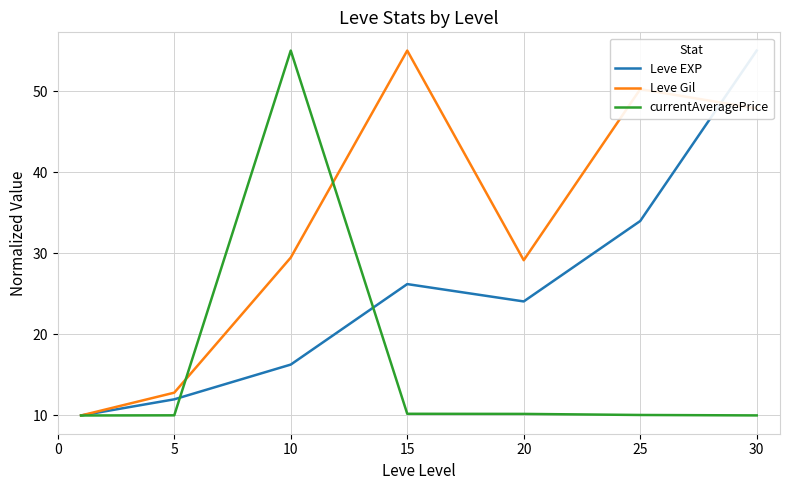

Reading right to left, extract all data points from this chart.

Leve EXP: 55.0	34.0	24.1	26.2	16.3	12.0	10.0
Leve Gil: 47.9	50.2	29.1	55.0	29.5	12.8	10.0
currentAveragePrice: 10.0	10.1	10.2	10.2	55.0	10.0	10.0